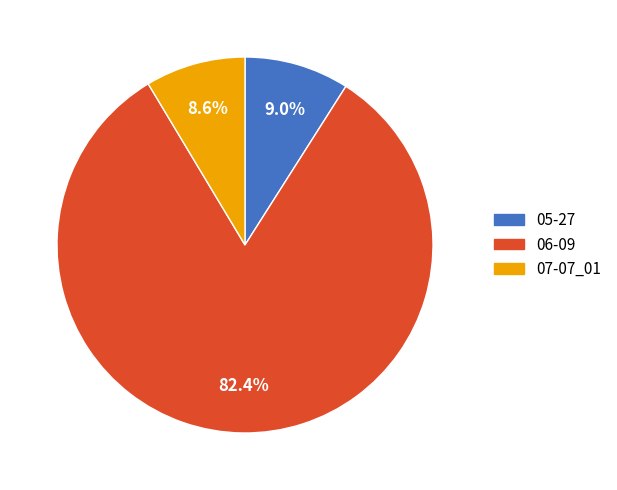

Approximately how many times larger is the value at 05-27 compared to 06-09?

0.1